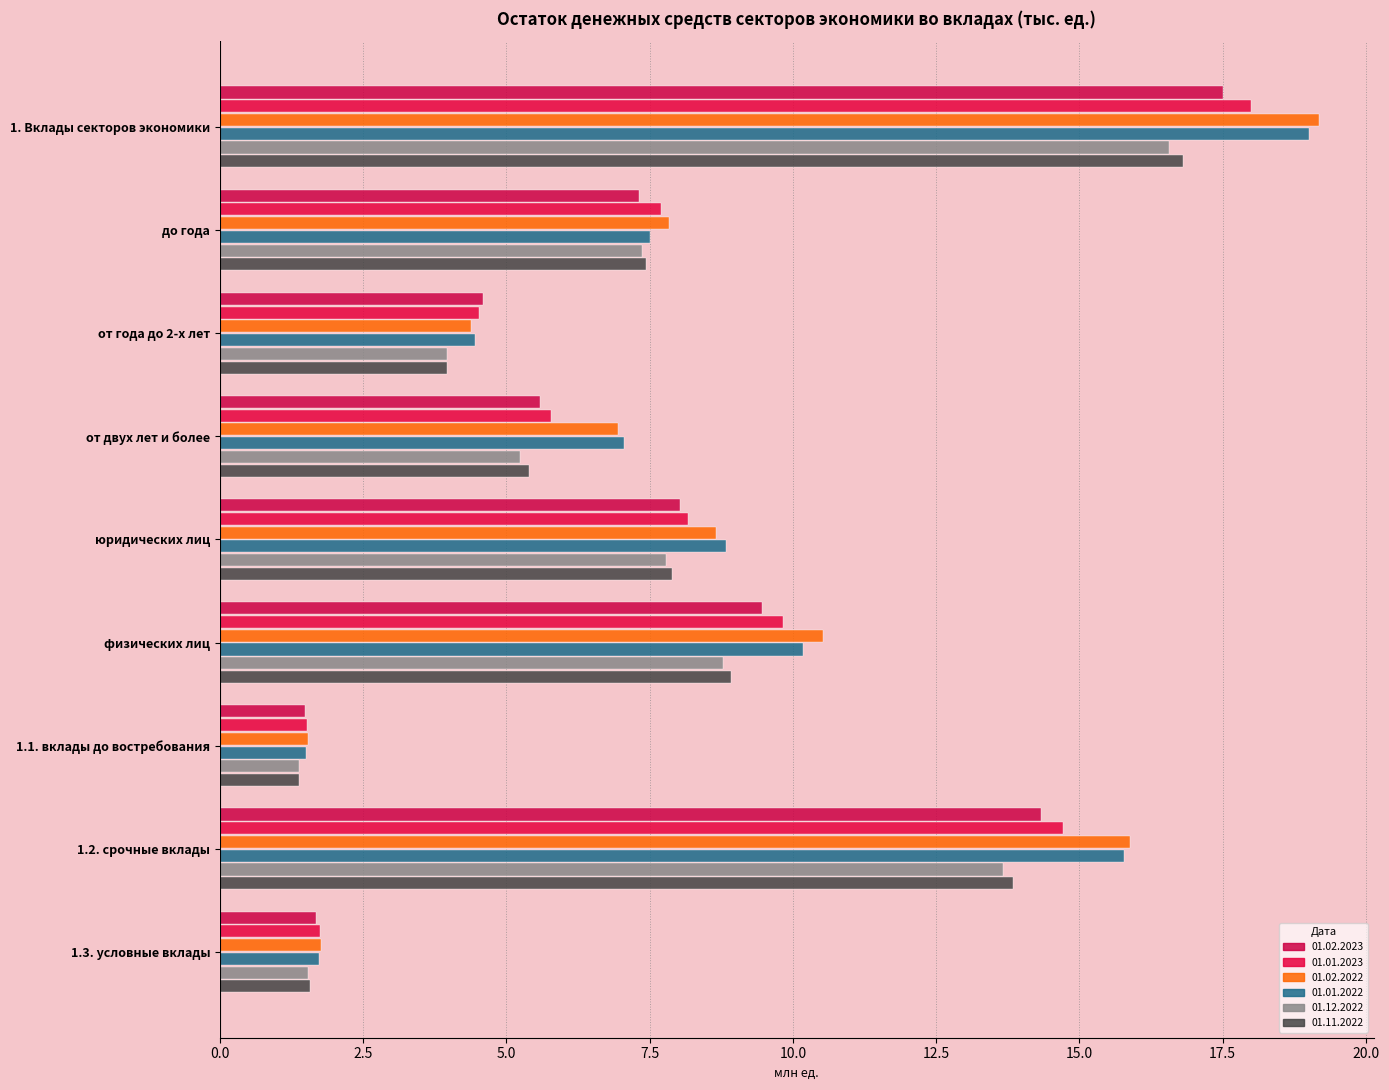

What position from the left is 1.3. условные вклады?

9